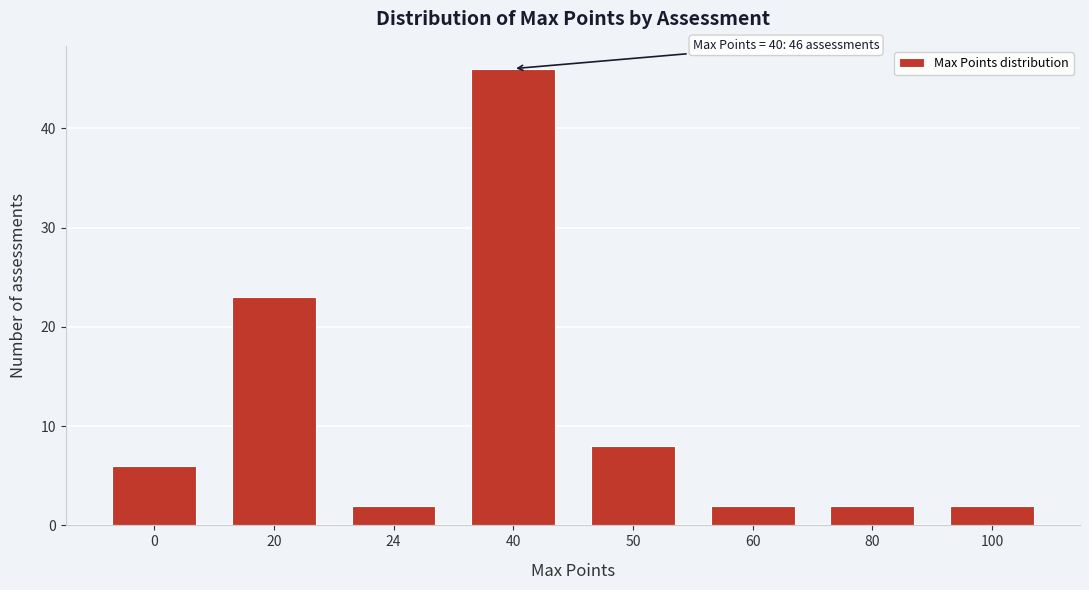

Reading left to right, extract all data points from this chart.

6	23	2	46	8	2	2	2